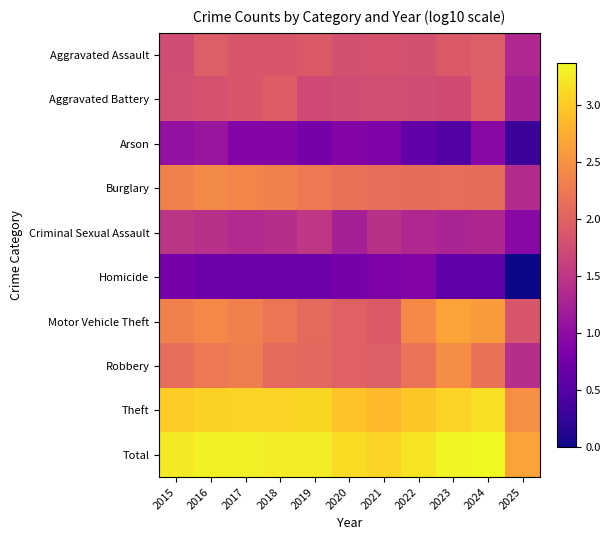

How many categories are shown in the chart?

11